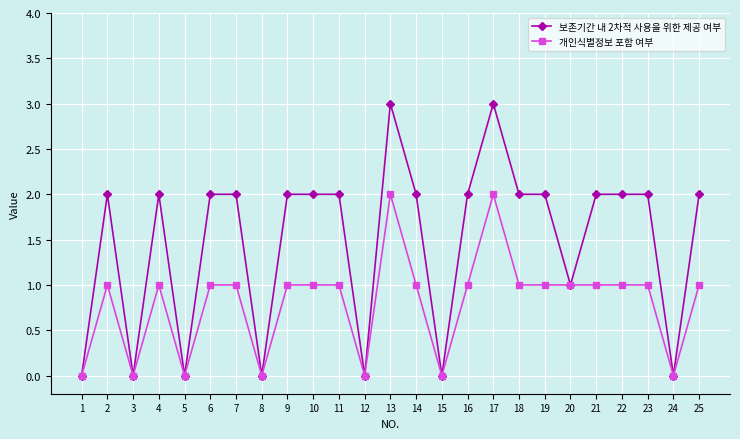

Rank the series at 19 from highest to lowest value.

보존기간 내 2차적 사용을 위한 제공 여부, 개인식별정보 포함 여부